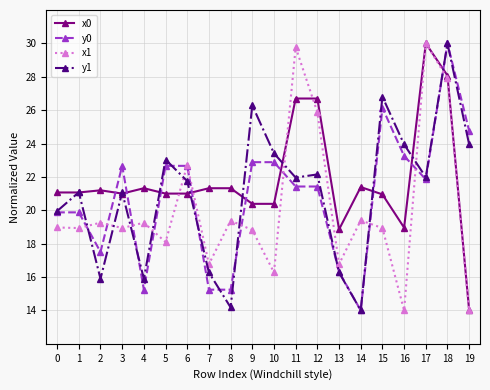

Which series changed the most between 7 and 12?

x1